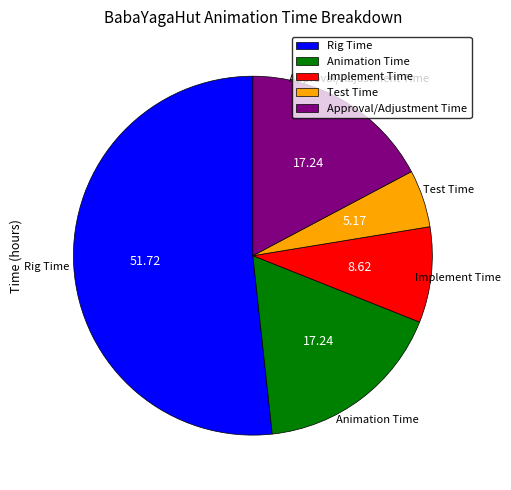

Is it true that Rig Time is 52% of the pie?

True